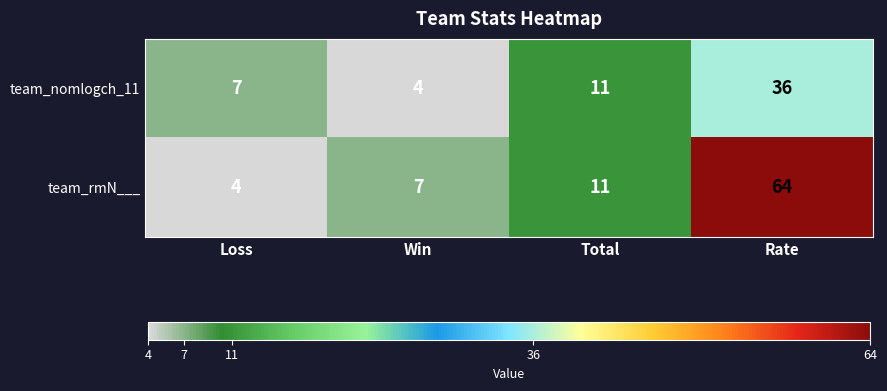

How many distinct data groups are displayed?

2